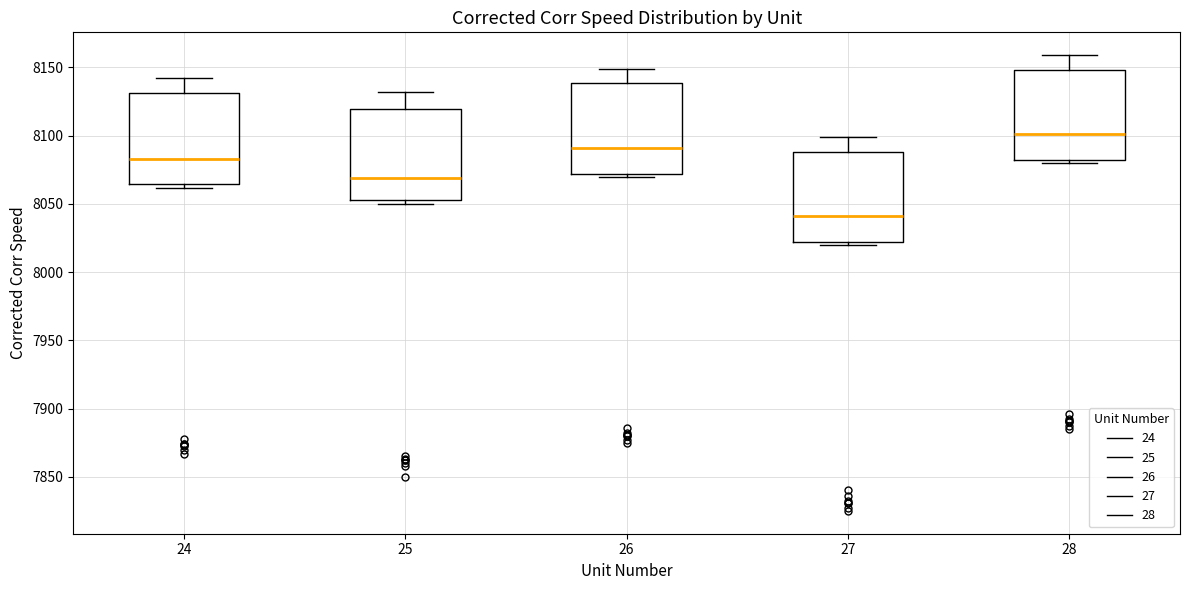

Reading left to right, read every box against the y-axis: the position of its median line, the range the box covers, and the ends of its whiskers. The values are not printed on the chart, so give them approximately, as read against the axis.

24: median 8085, box 8065 to 8130, whiskers 8060 to 8140
25: median 8070, box 8055 to 8120, whiskers 8050 to 8130
26: median 8090, box 8070 to 8140, whiskers 8070 (just below the box's lower edge) to 8150
27: median 8040, box 8020 to 8090, whiskers 8020 (just below the box's lower edge) to 8100
28: median 8100, box 8080 to 8150, whiskers 8080 (just below the box's lower edge) to 8160